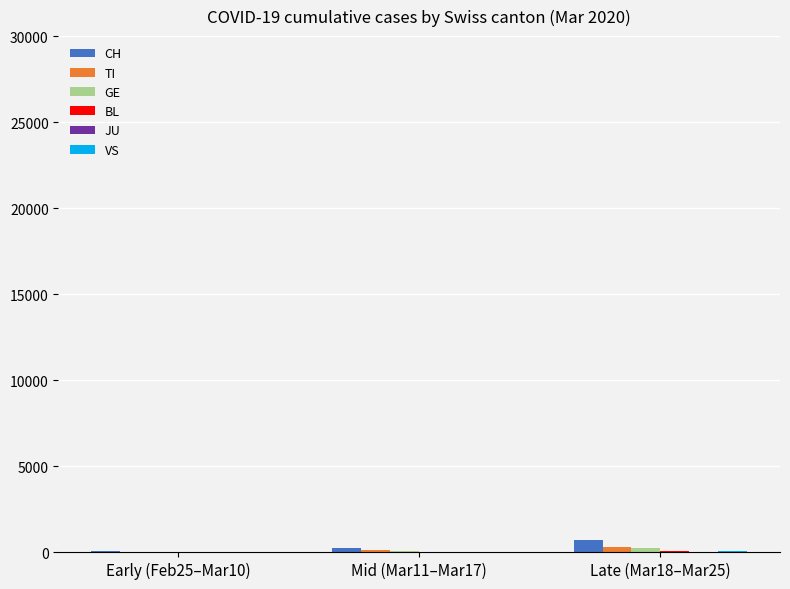

What is the maximum value shown in the chart?

714